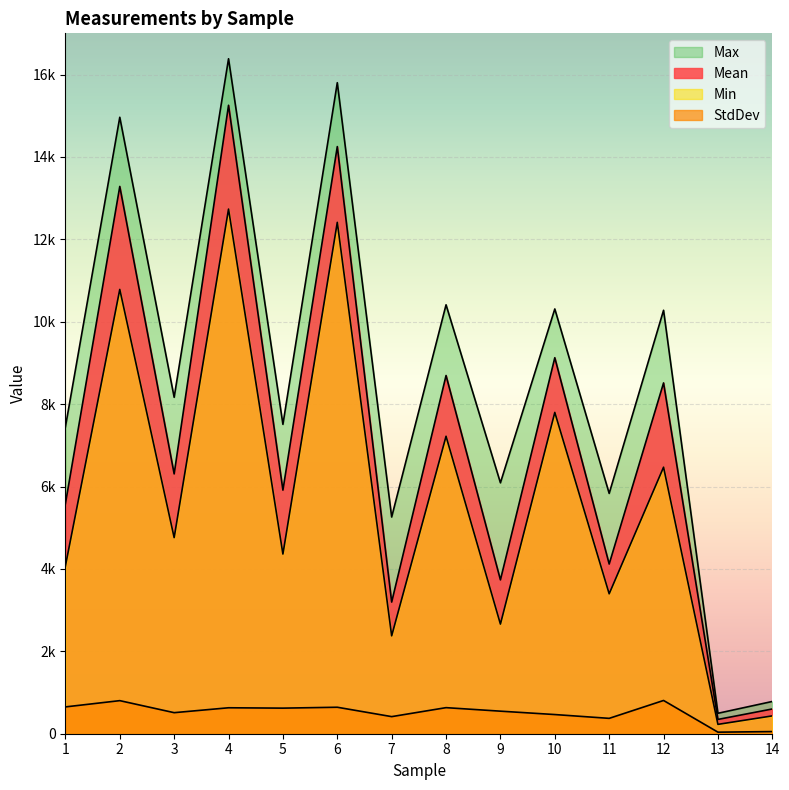

True or false: StdDev and Min intersect in this chart.

False